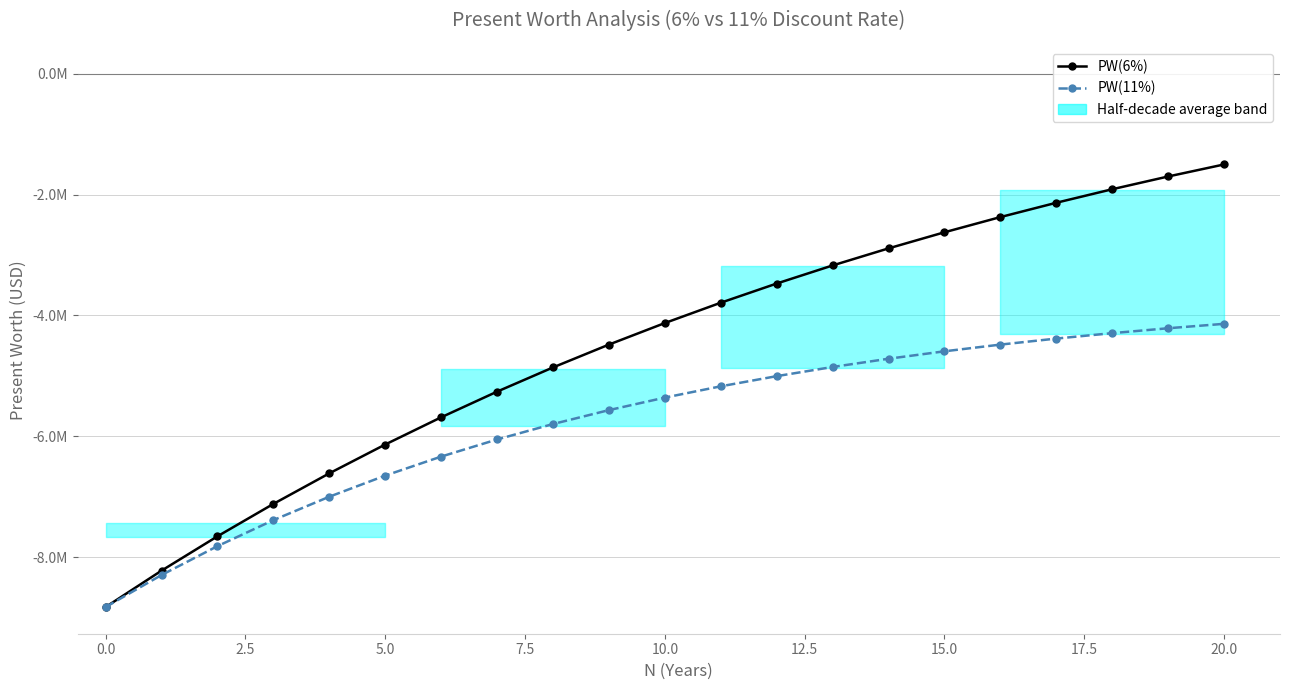

True or false: PW(6%) and PW(11%) intersect in this chart.

False